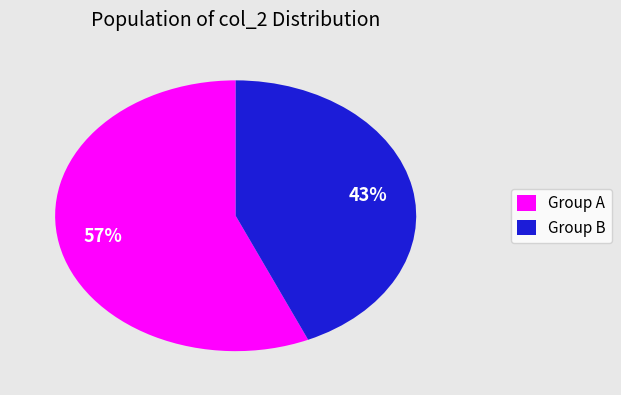

Does Group B represent more than half of the total?

No